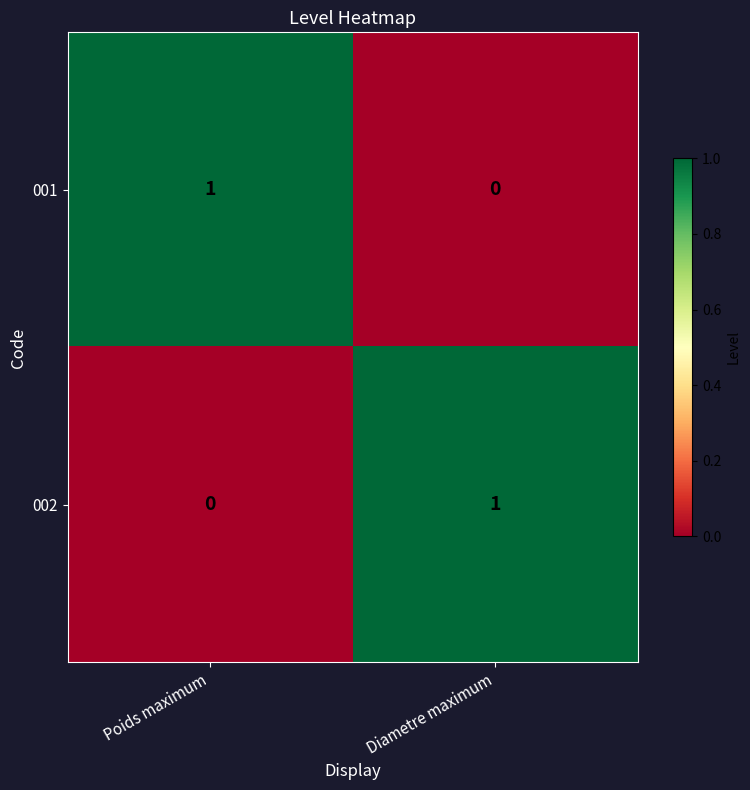

At Diametre maximum, list the series in order from smallest to largest.

001, 002